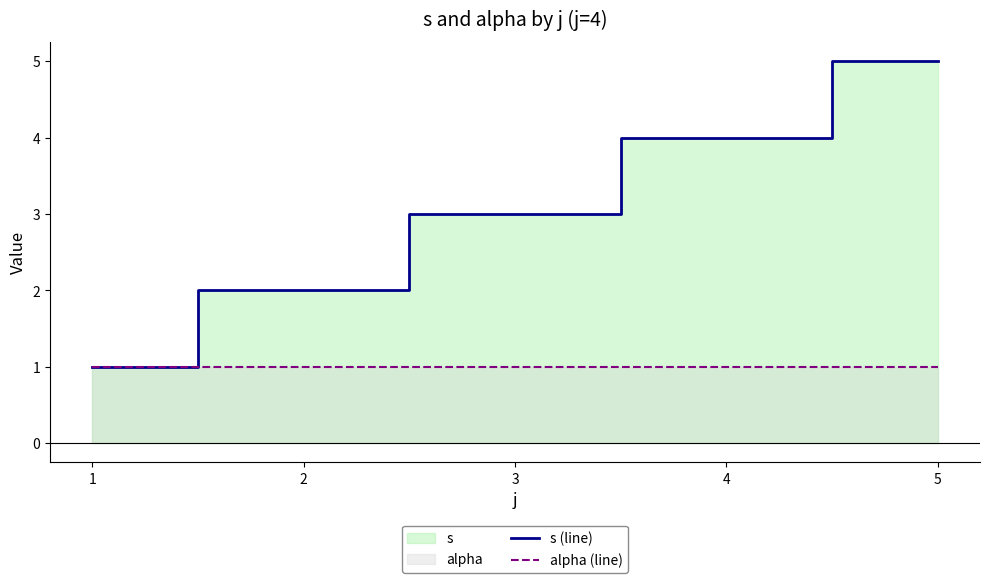

What is the total value across all series at 1?

2